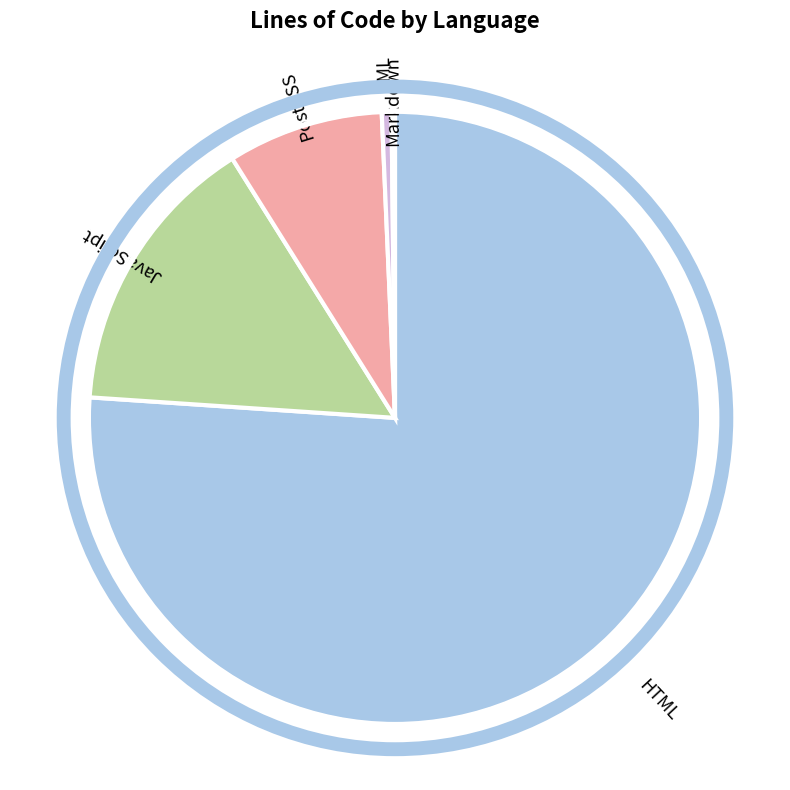

True or false: HTML accounts for 81% of the total.

False